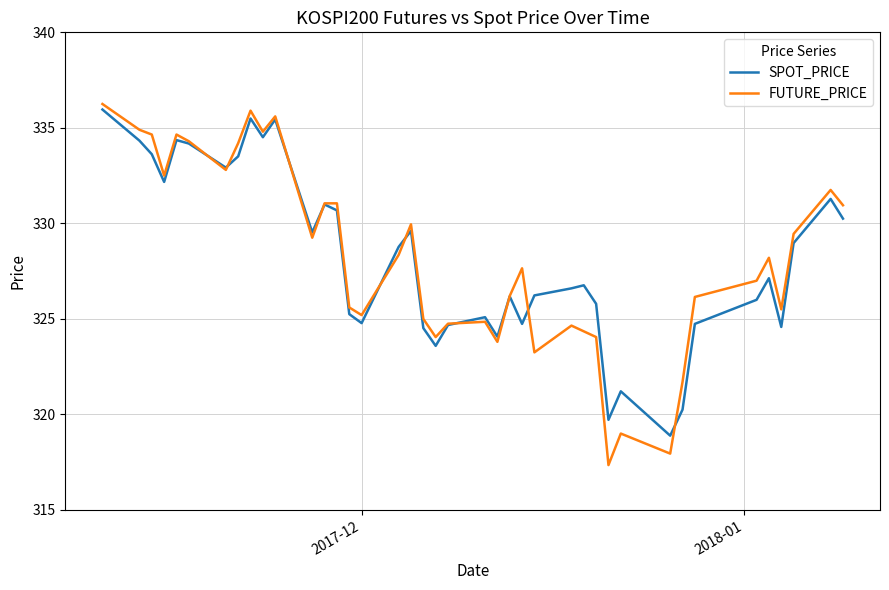

Which series has the largest range (max minus min)?

FUTURE_PRICE